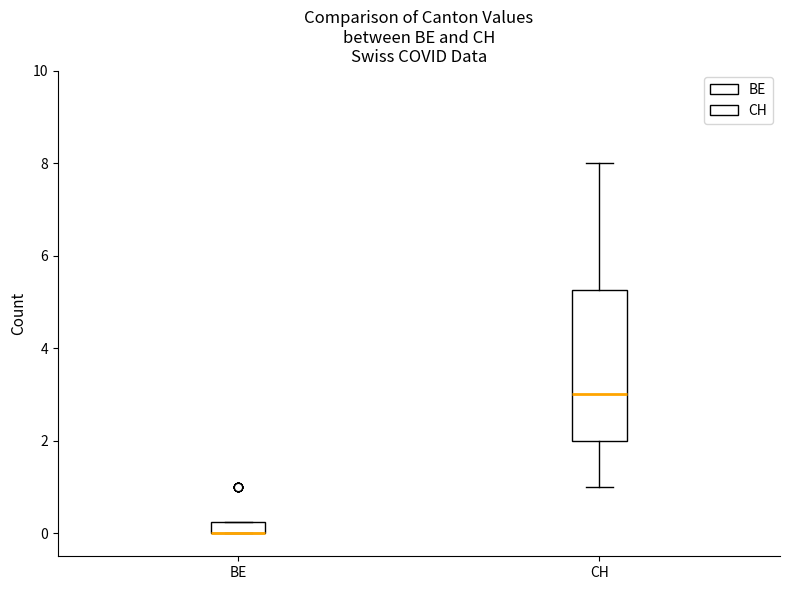

Which box is the tallest, from its lower edge to its upper edge?

CH